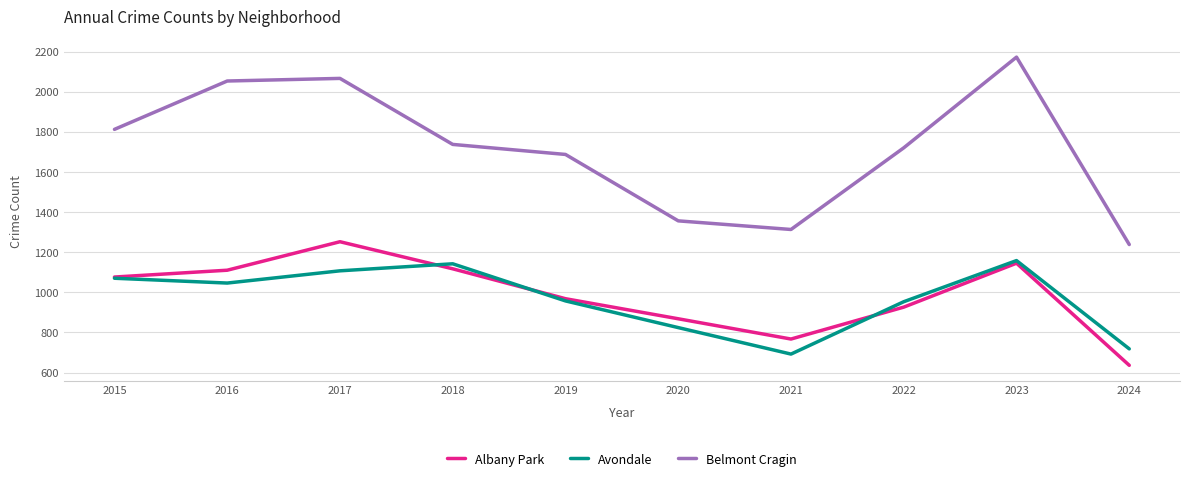

The value of Albany Park at 2015 is 1076. True or false?

True